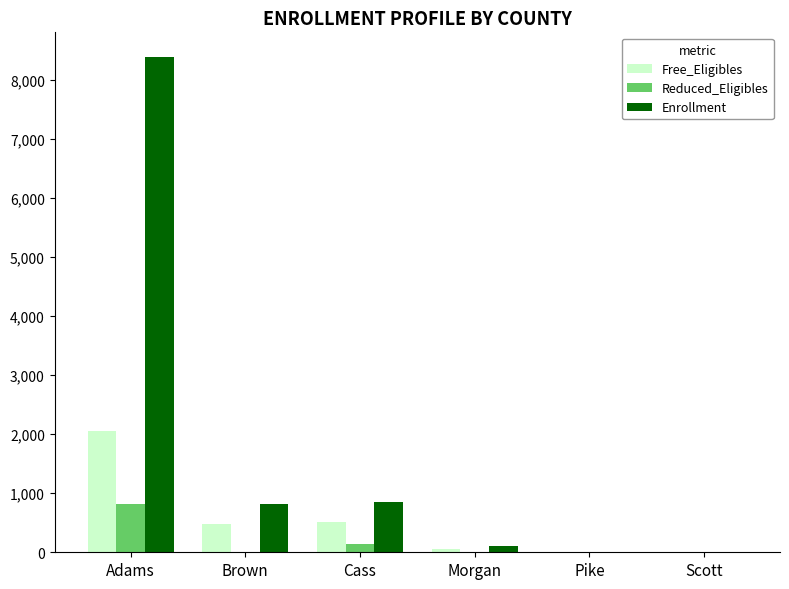

Count the number of data series in this chart.

3